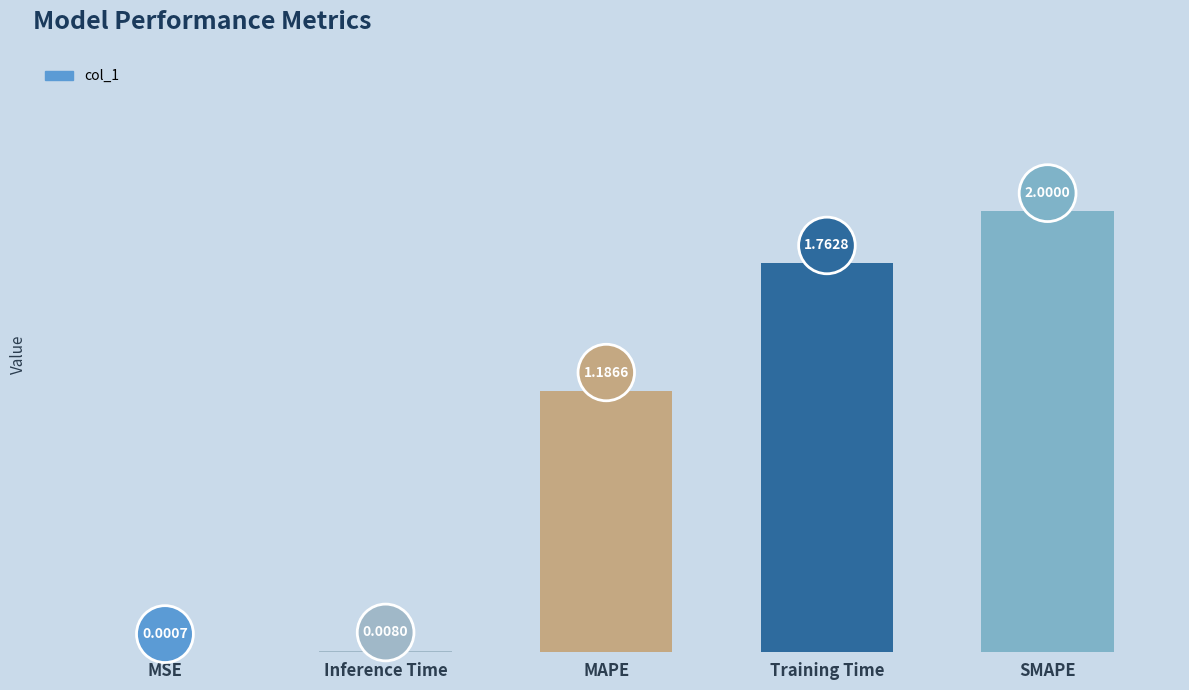

What is the change in value from MSE to Training Time?

+1.8